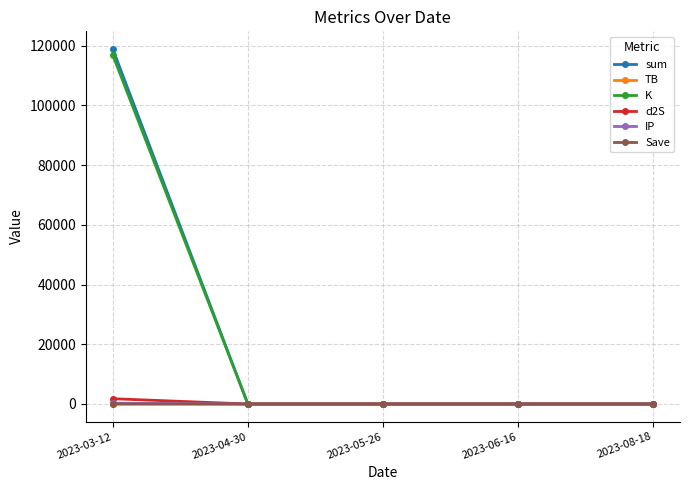

The K series shows 116886.7 at 2023-03-12. True or false?

True